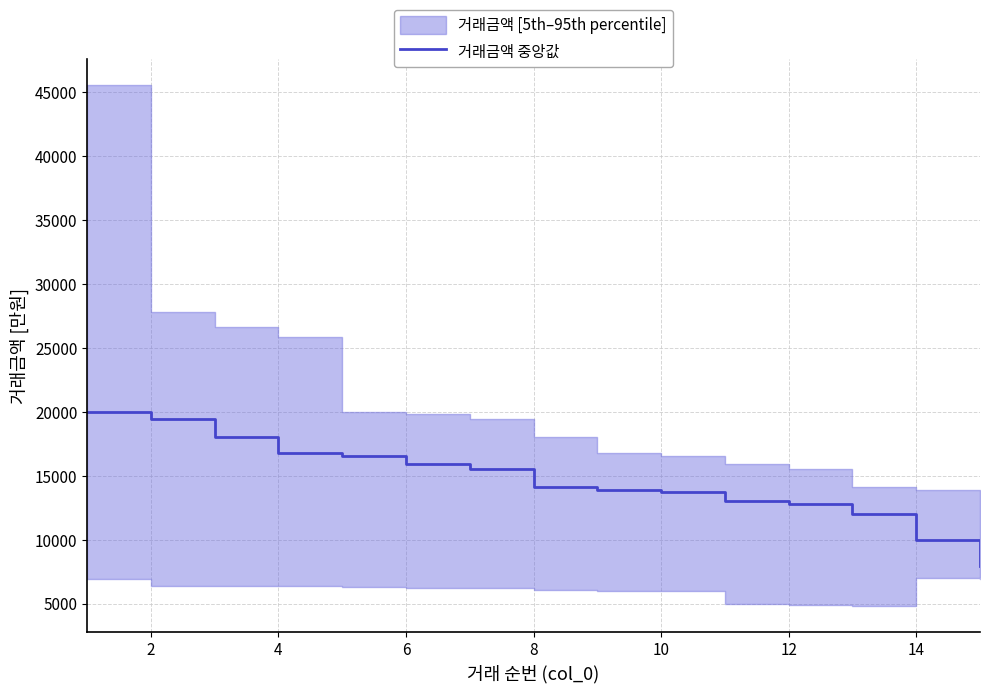

What is the lowest value of the 거래금액 중앙값 series?

7900